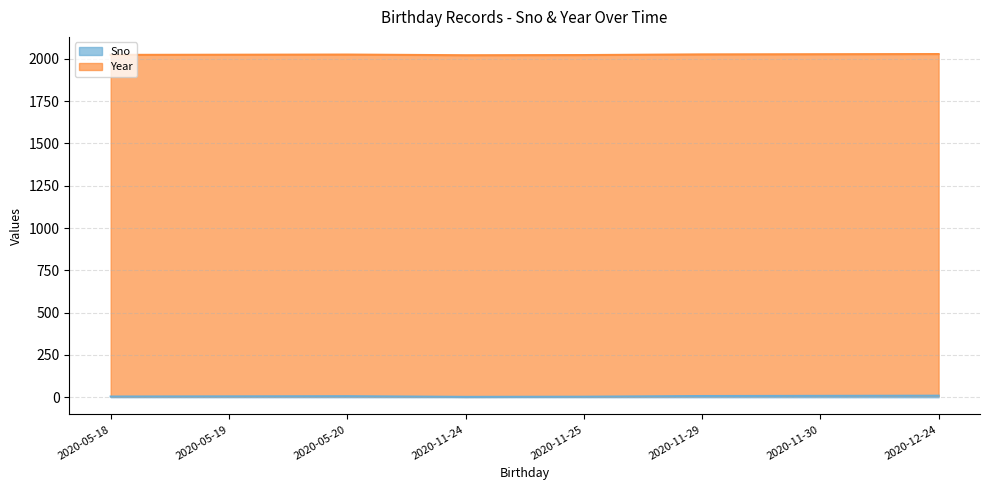

What is the ratio of the value at 2020-12-24 to the value at 2020-11-29?

1.3